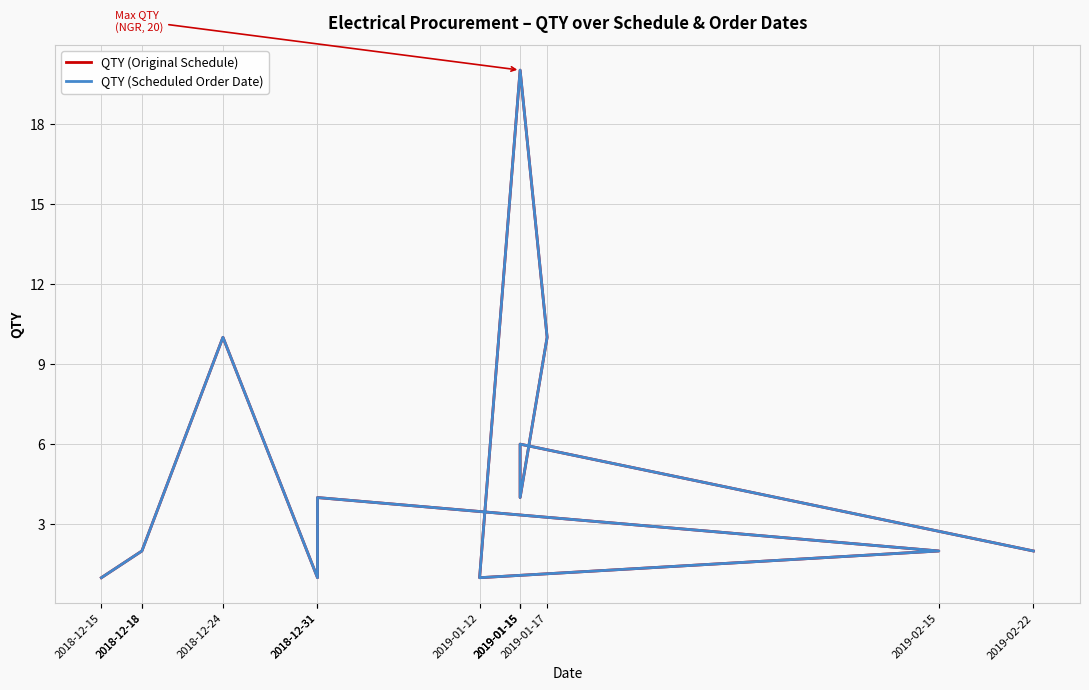

What are all the series names shown in the legend?

QTY (Original Schedule), QTY (Scheduled Order Date)